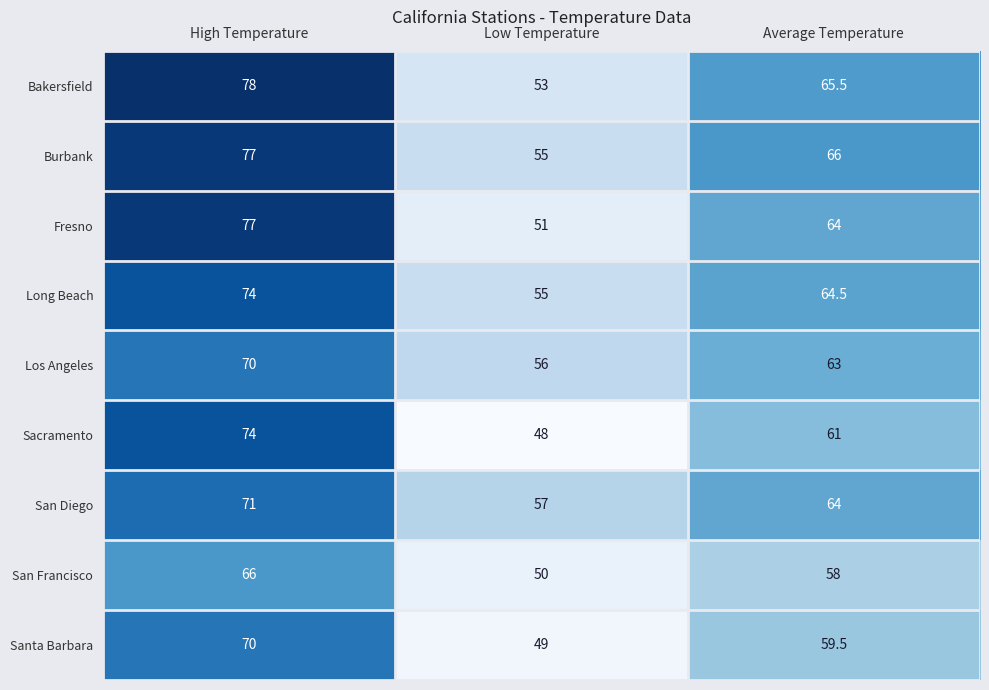

How many San Francisco values are between 50 and 66?

3